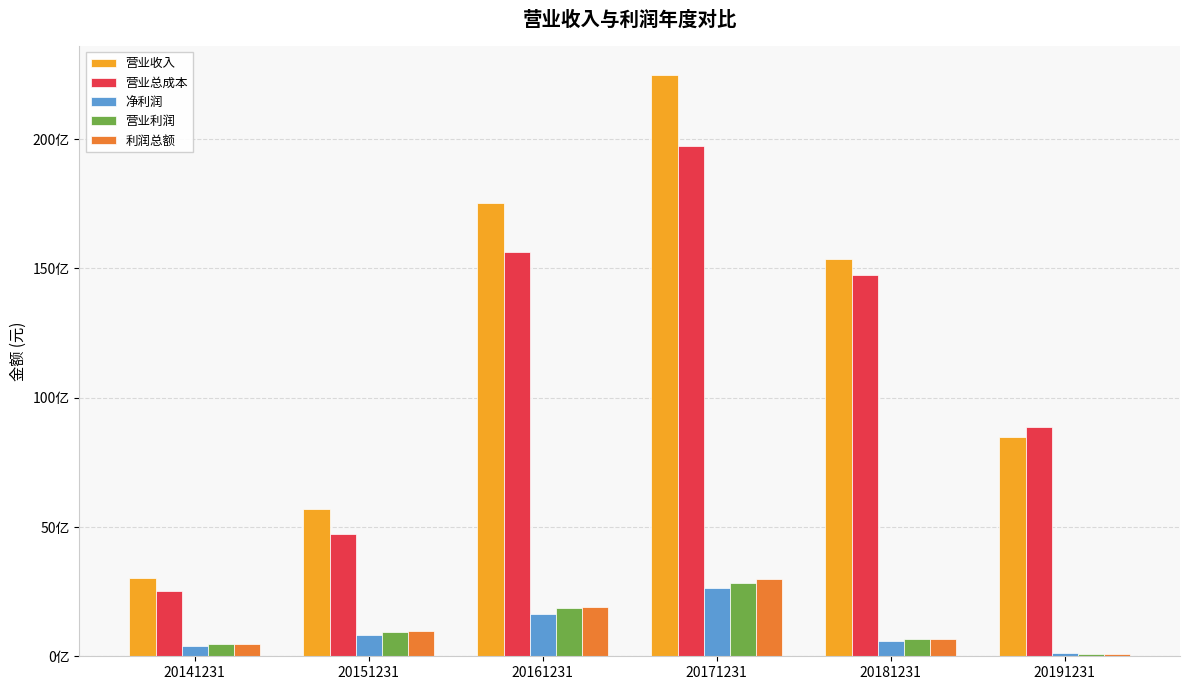

Which category has the highest value in the 净利润 series?

20171231